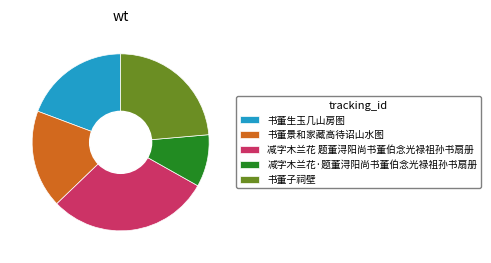

Is the sum of 书董景和家藏高待诏山水图 and 书董子祠壁 greater than half?

No